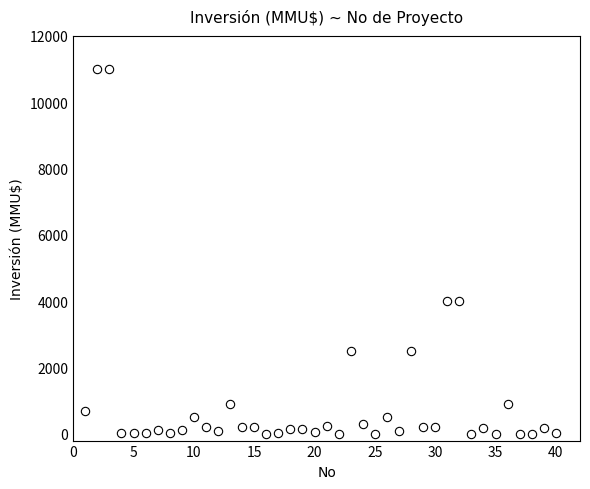

What is the range of Y values (max minus min)?

11000